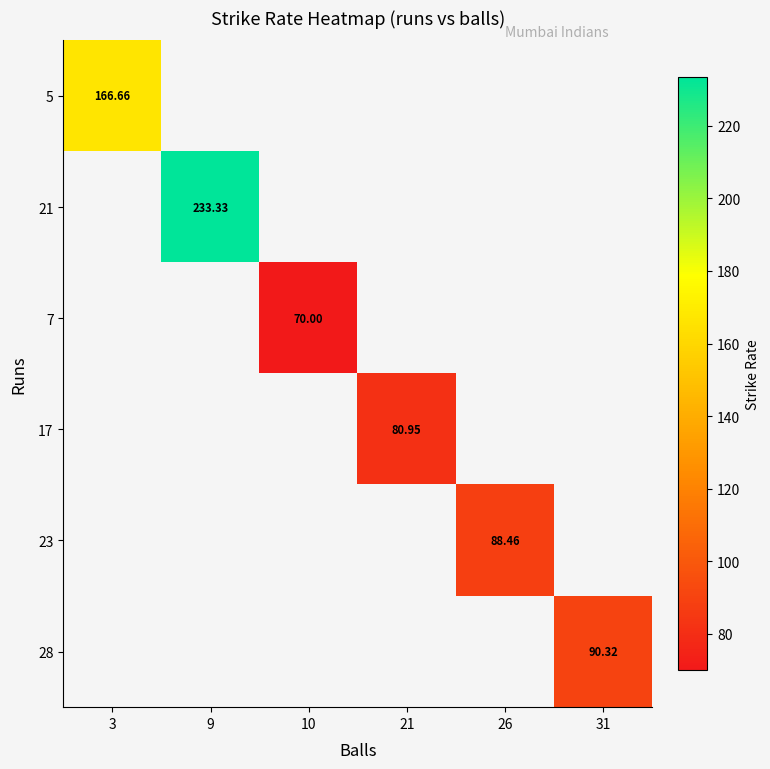

At how many categories does at least one series exceed 211?

1